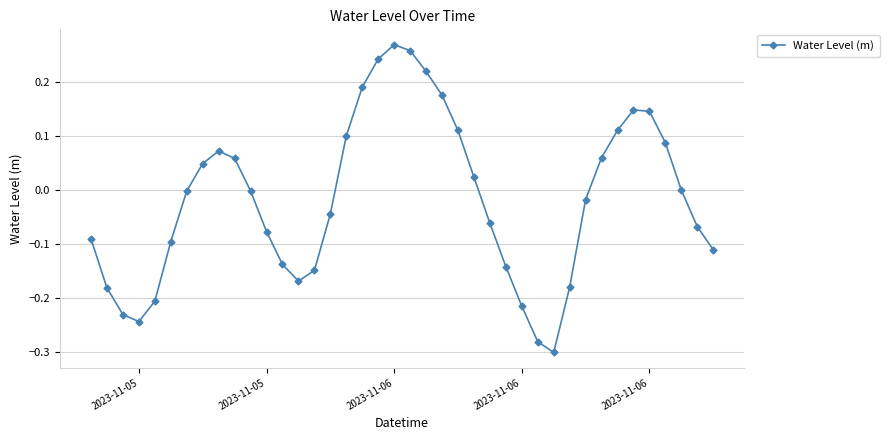

Count the number of data series in this chart.

1